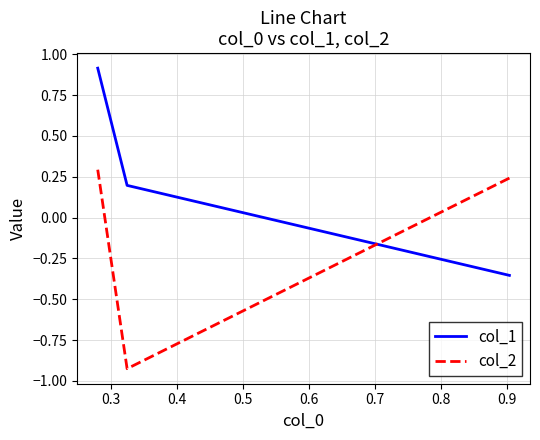

How many data points does each series have?

3